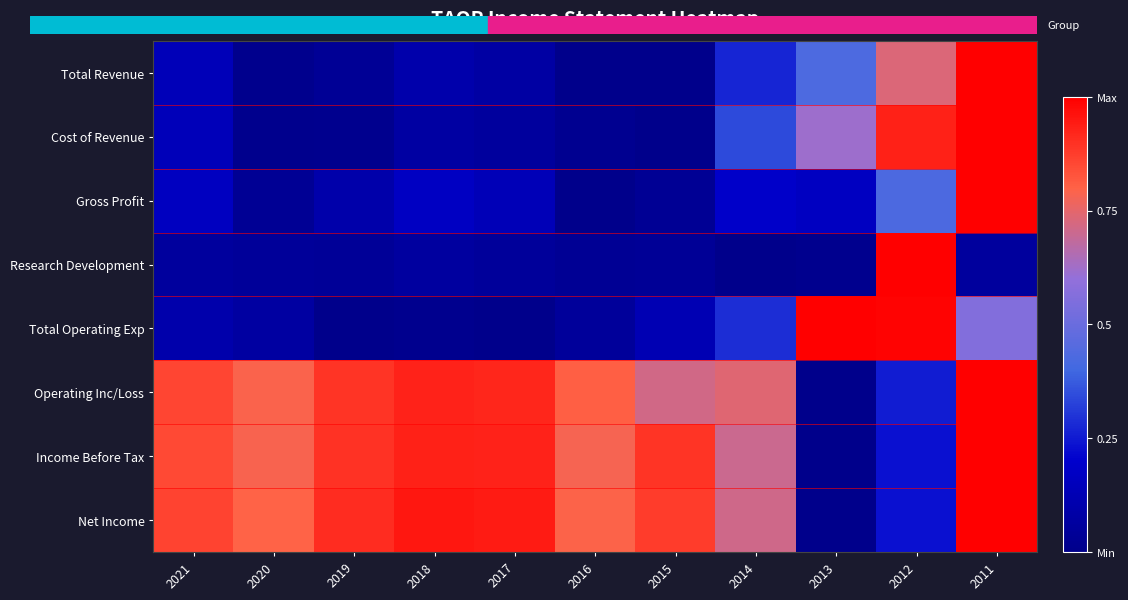

Which series has the largest range (max minus min)?

Total Operating Exp